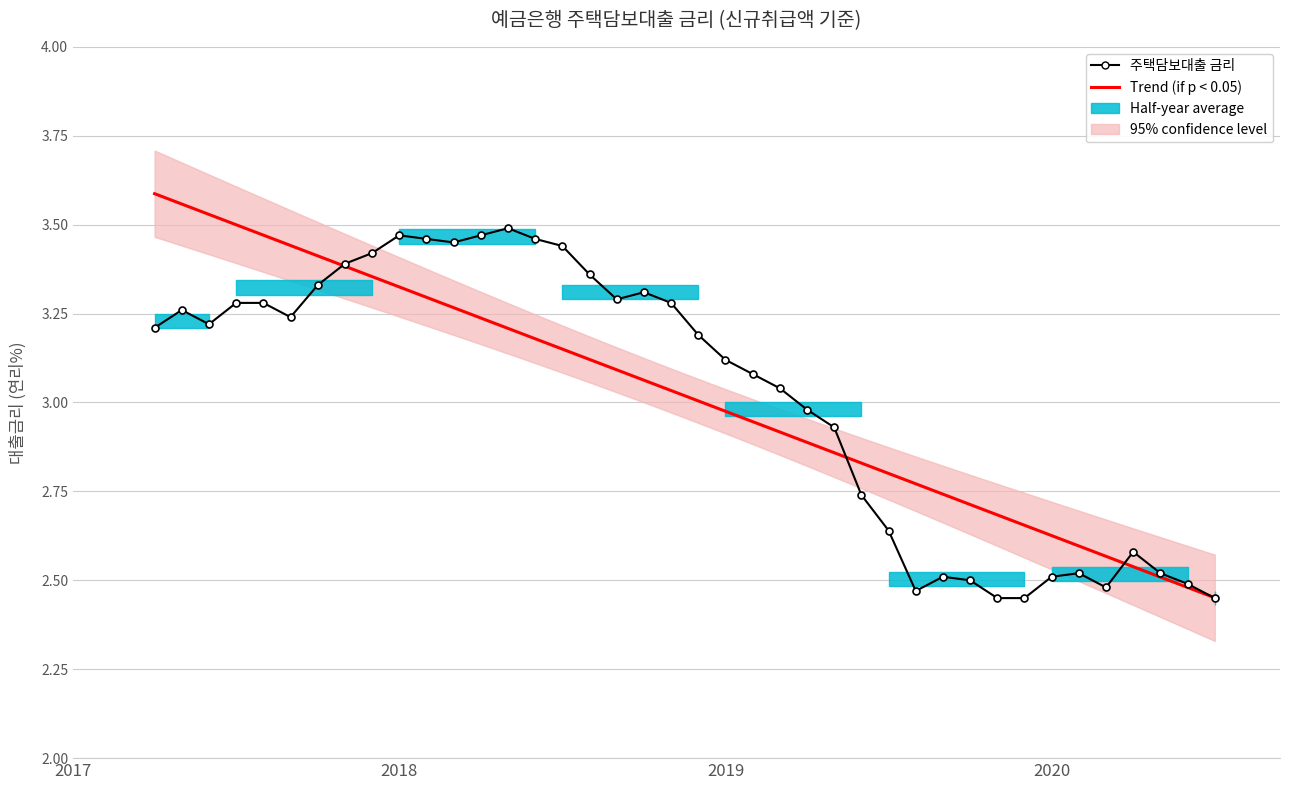

Between 201810 and 201911, which is larger?

201810